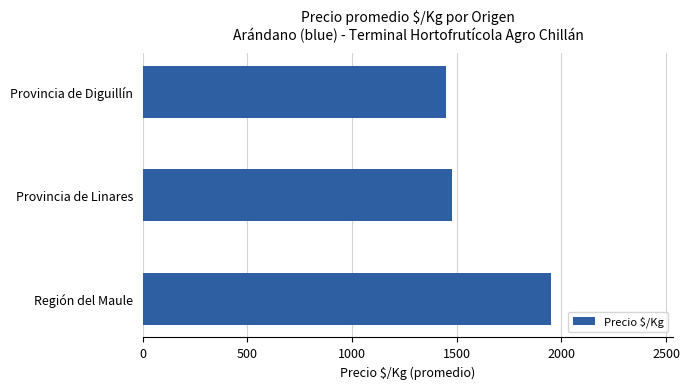

What is the change in value from Región del Maule to Provincia de Diguillín?

-499.2